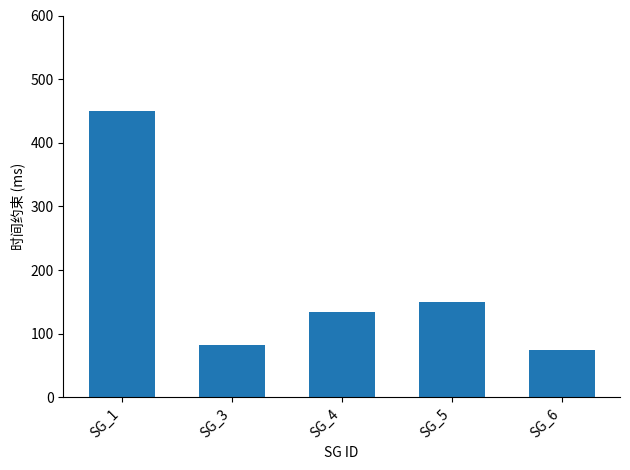

What is the difference between the values at SG_4 and SG_6?

58.3